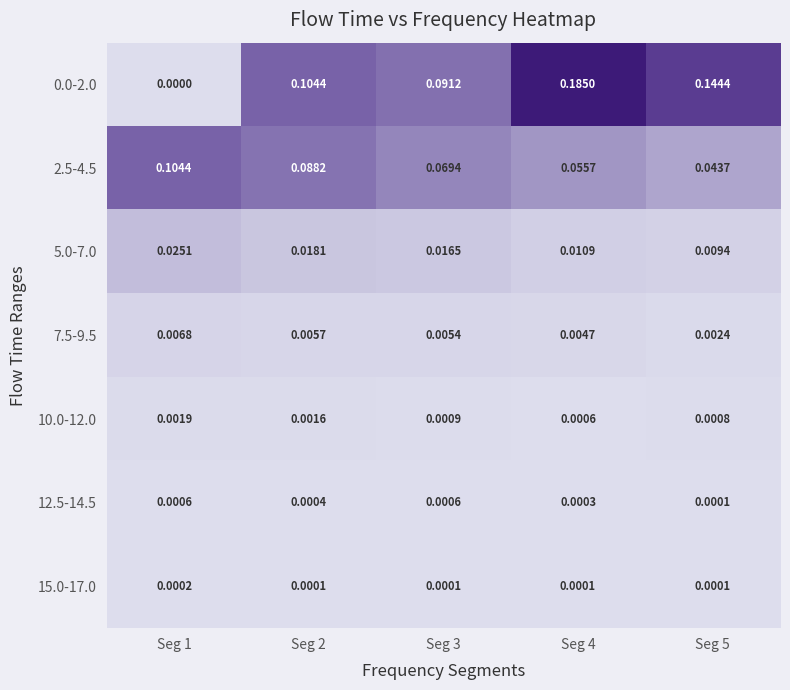

Is the value of 0.0-2.0 at Seg 3 greater than the value of 10.0-12.0 at Seg 2?

Yes